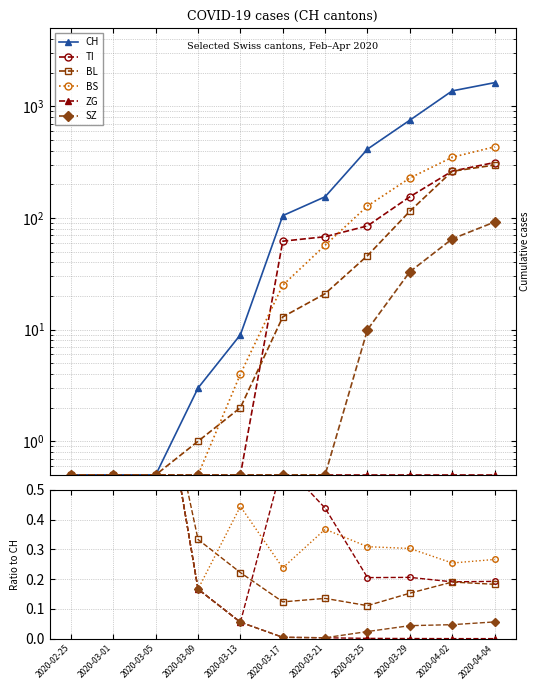

How many BS values are between 0 and 1?

11